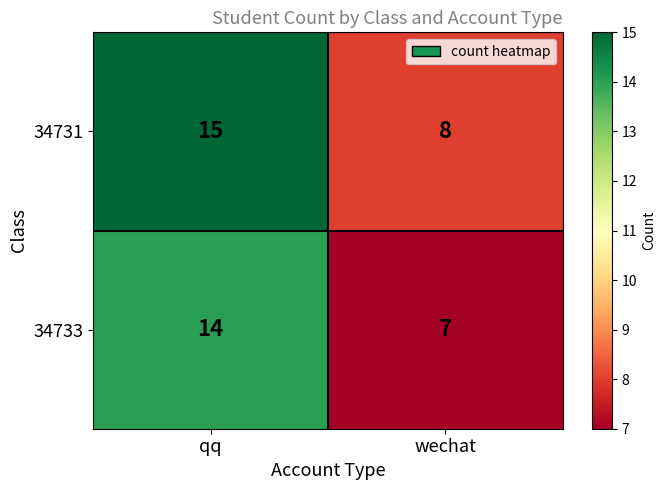

Which series has the largest total across all categories?

34731